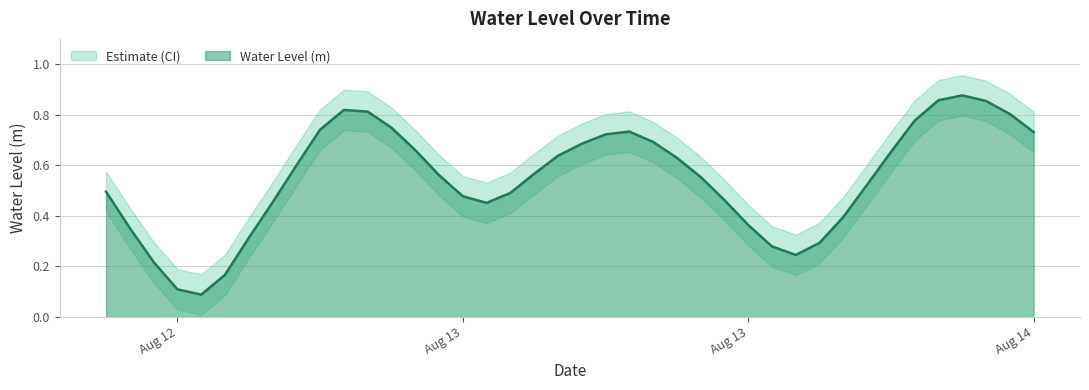

Which has a higher value, 2024-08-13 17:00:00 or 2024-08-14 02:00:00?

2024-08-13 17:00:00